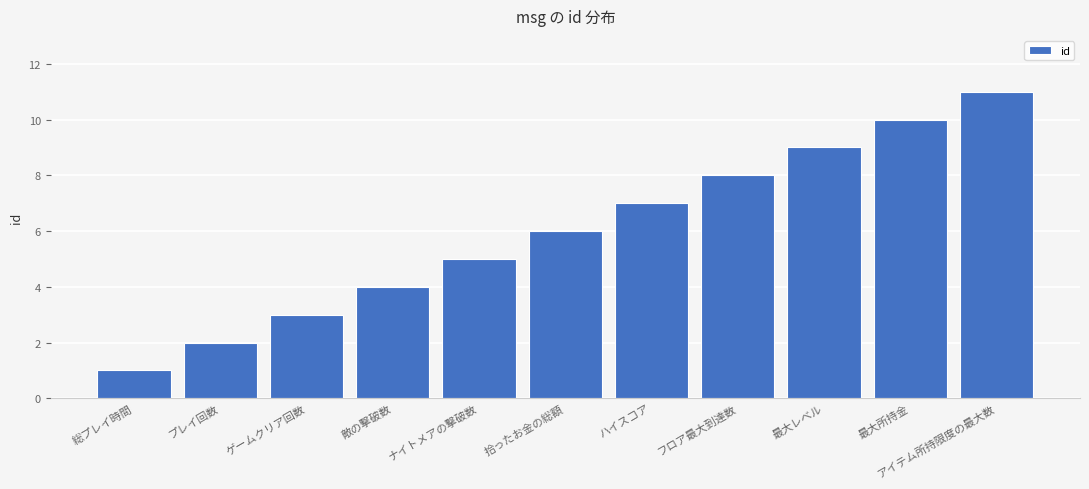

Rank the categories by value from lowest to highest.

総プレイ時間, プレイ回数, ゲームクリア回数, 敵の撃破数, ナイトメアの撃破数, 拾ったお金の総額, ハイスコア, フロア最大到達数, 最大レベル, 最大所持金, アイテム所持限度の最大数